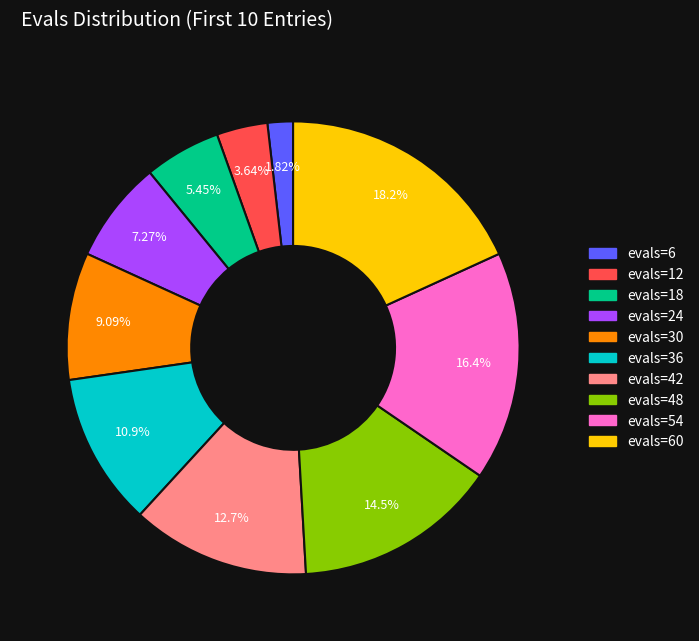

Is there a majority slice in this chart?

No